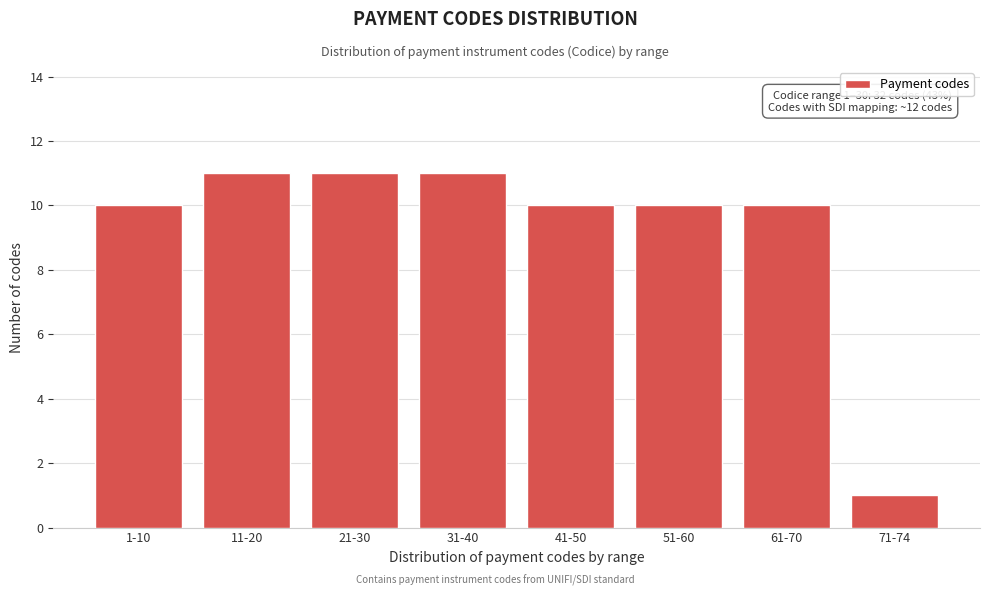

Reading left to right, extract all data points from this chart.

1-10=10	11-20=11	21-30=11	31-40=11	41-50=10	51-60=10	61-70=10	71-74=1